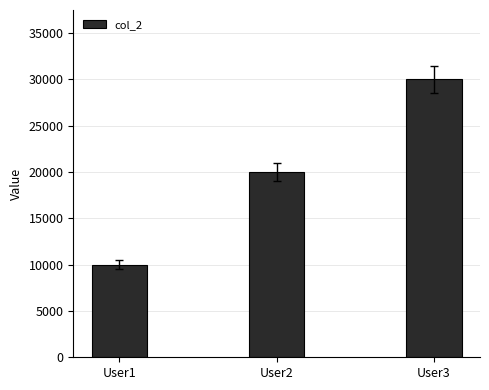

Does the chart contain stacked bars?

No